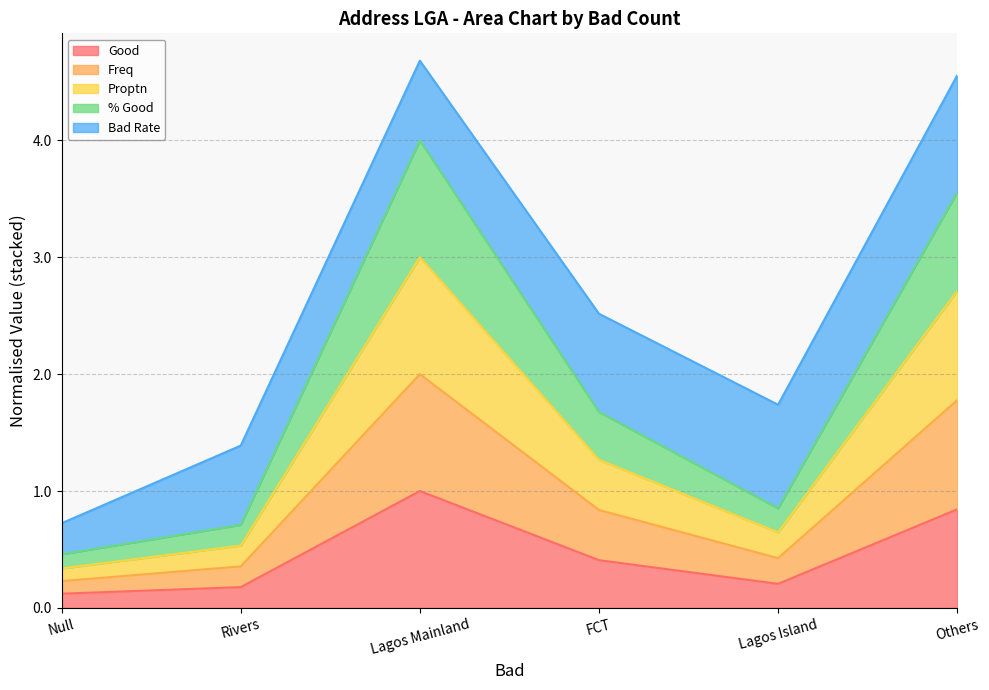

At how many categories does at least one series exceed 3?

2